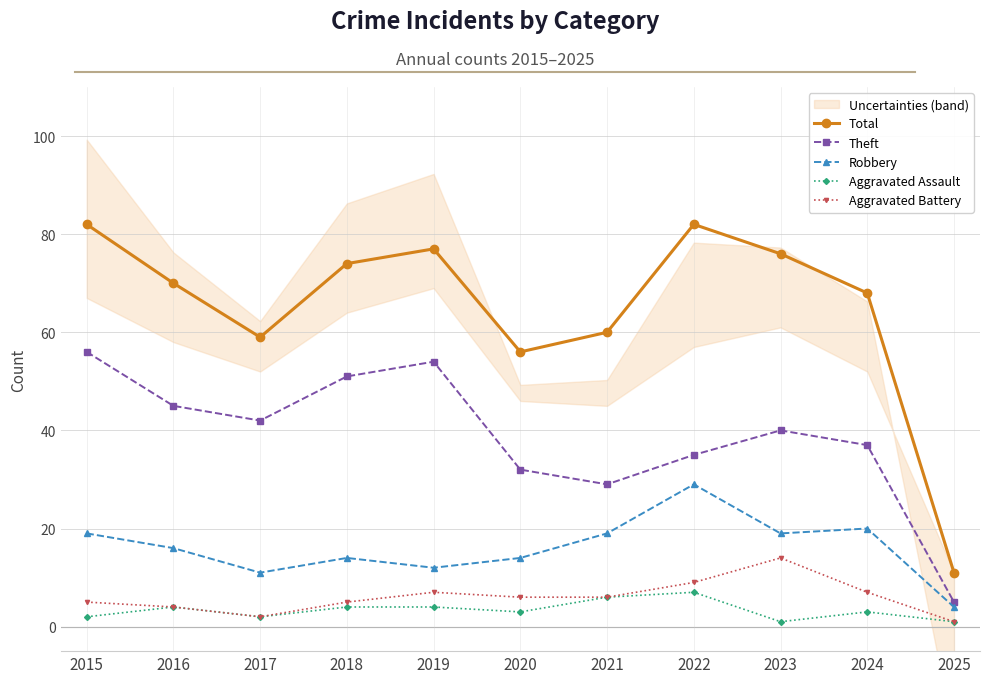

How many lines are shown in the chart?

5